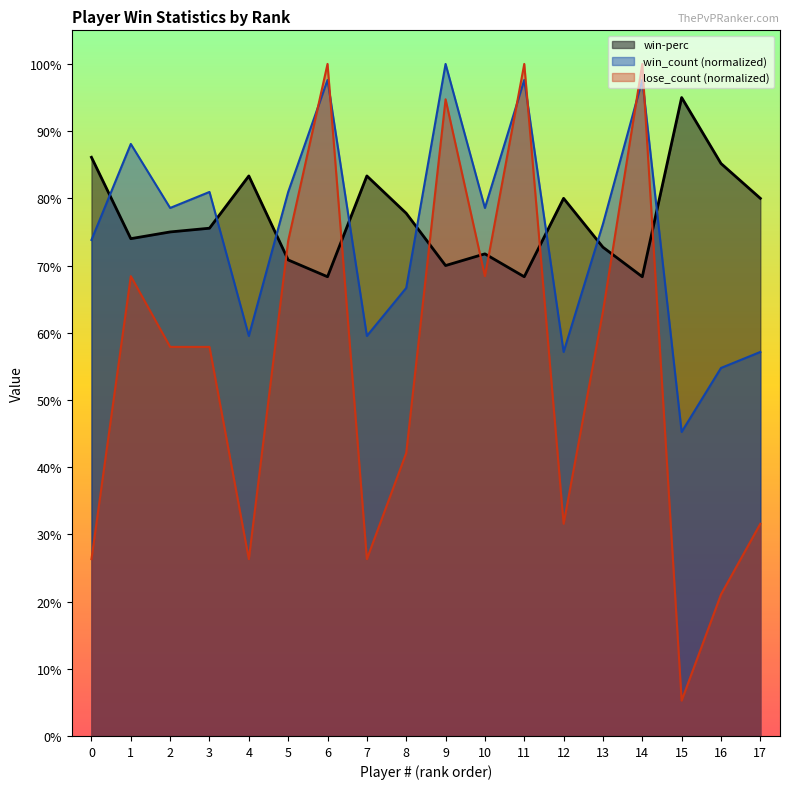

What is the spread (max minus min) of values at 3?

0.2